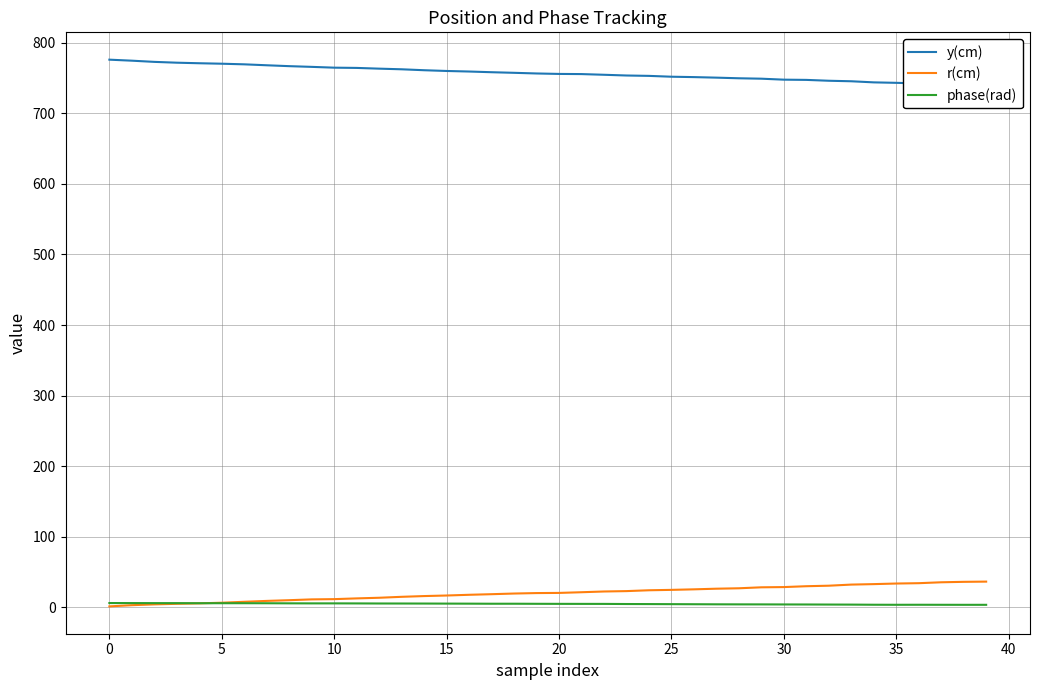

How many lines are shown in the chart?

3